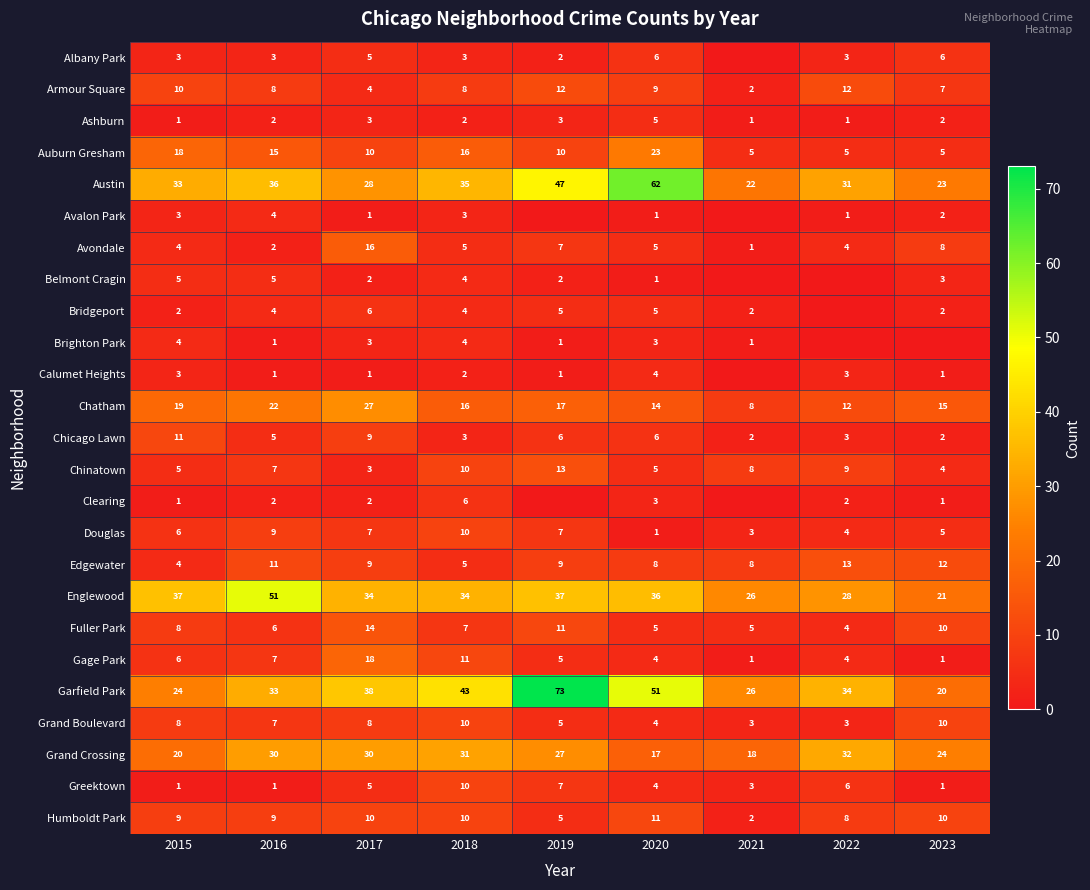

What is the minimum value for Fuller Park?

4